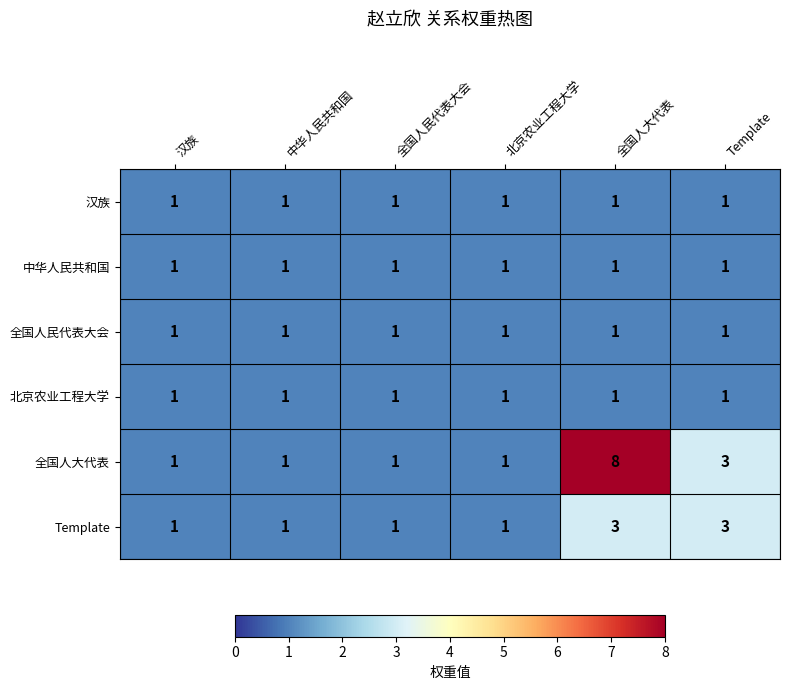

Which series has the largest range (max minus min)?

全国人大代表